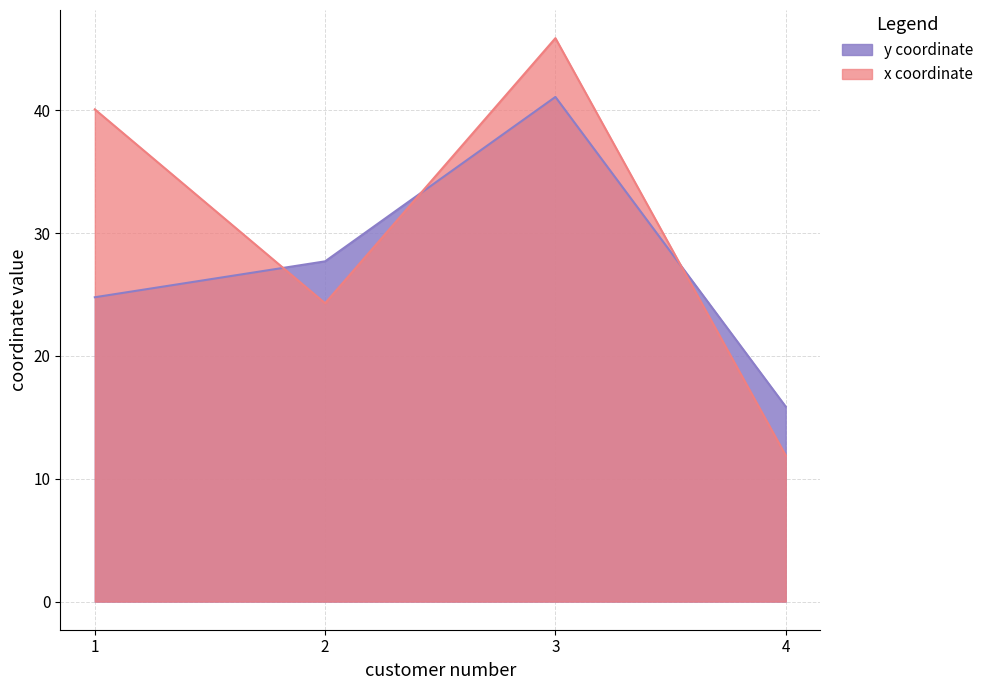

Reading right to left, list all the values displayed in this chart.

x coordinate: 4=11.9	3=45.9	2=24.3	1=40.1
y coordinate: 4=15.9	3=41.1	2=27.7	1=24.8